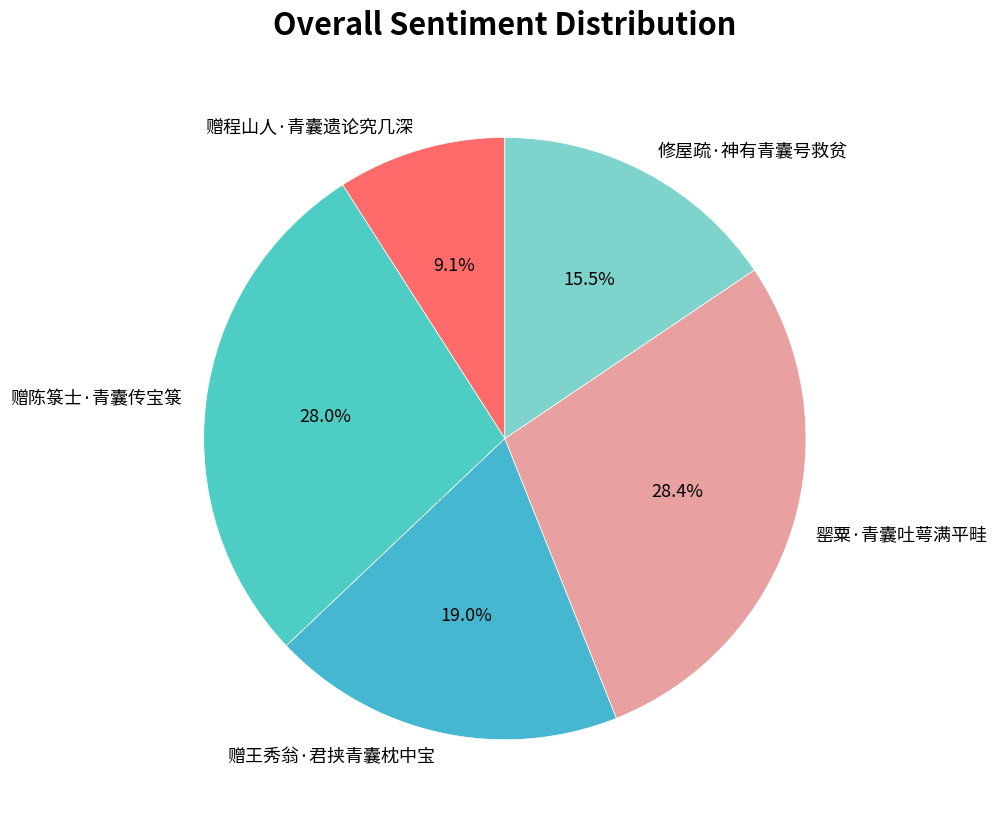

Combined, what portion of the pie is 修屋疏·神有青囊号救贫 and 赠程山人·青囊遗论究几深?

24.6%